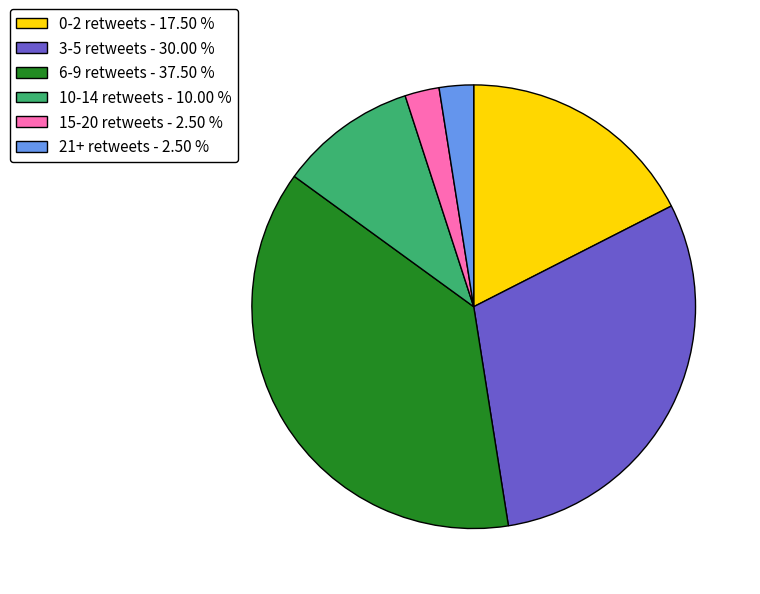

Between 6-9 retweets - 37.50 % and 21+ retweets - 2.50 %, which is larger?

6-9 retweets - 37.50 %